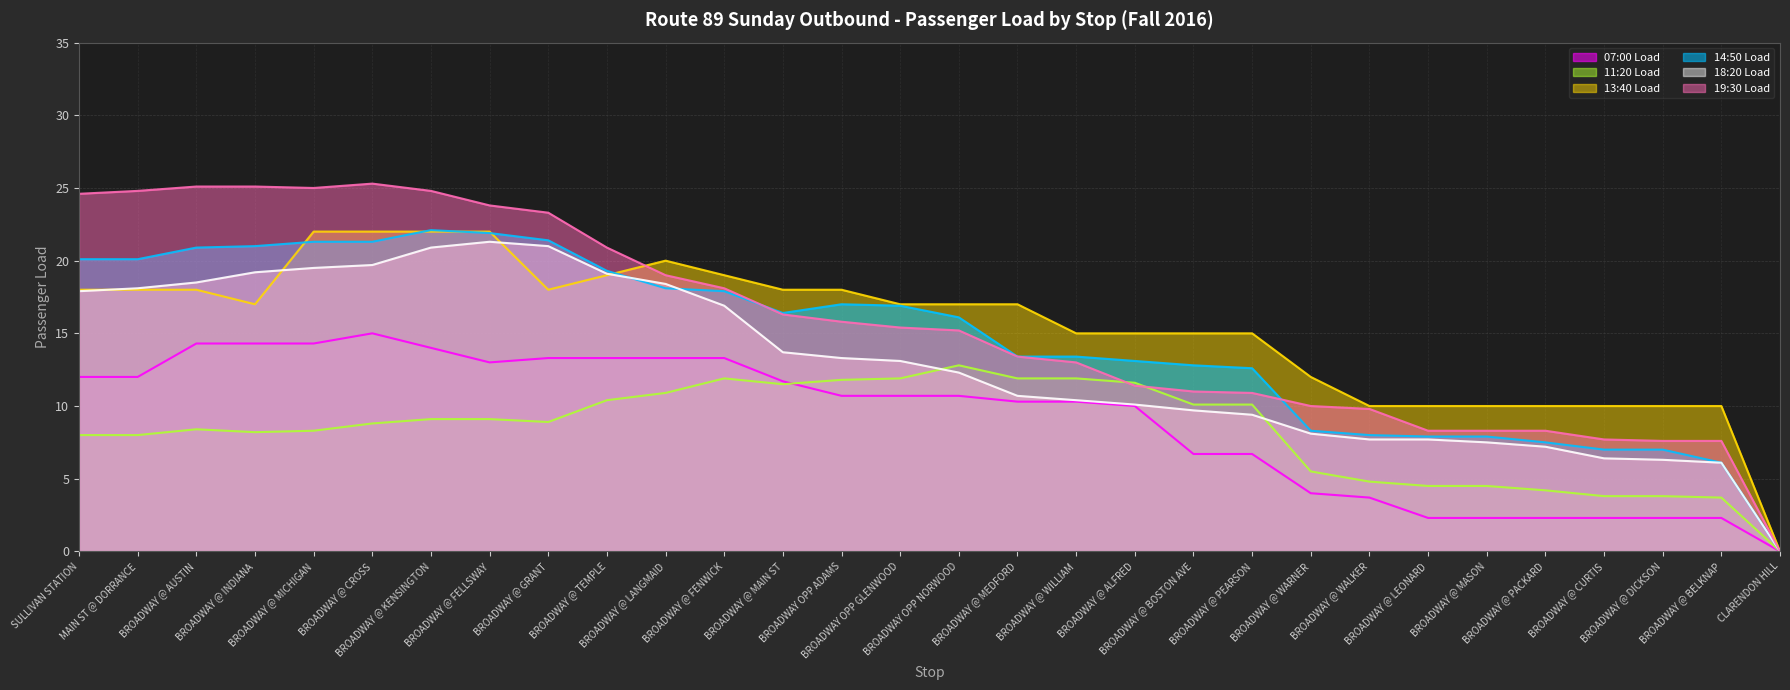

What are all the series names shown in the legend?

07:00 Load, 11:20 Load, 13:40 Load, 14:50 Load, 18:20 Load, 19:30 Load